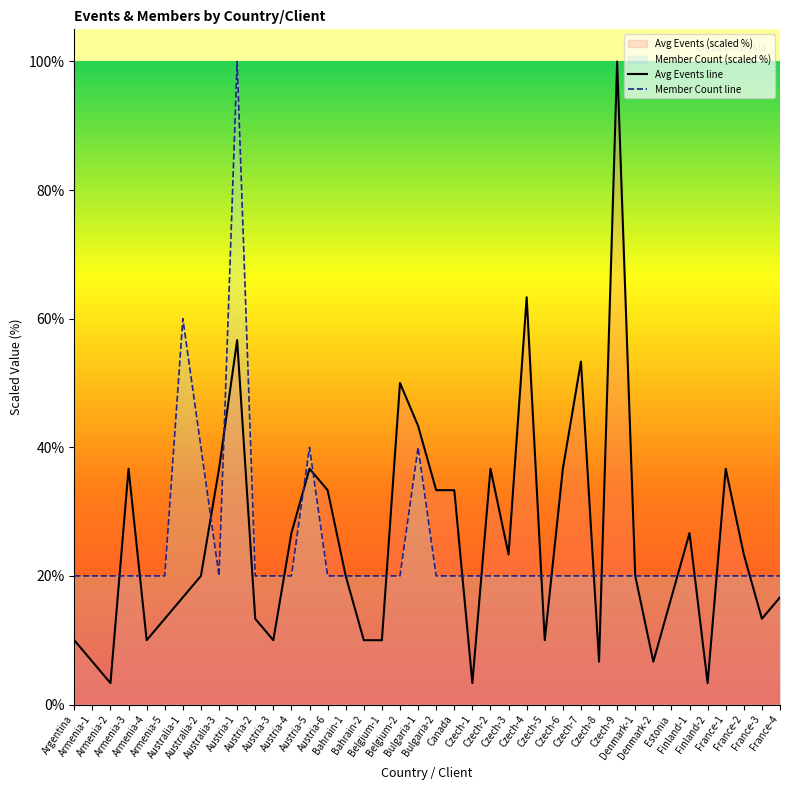

At which category is the sum across all series the highest?

Austria-1